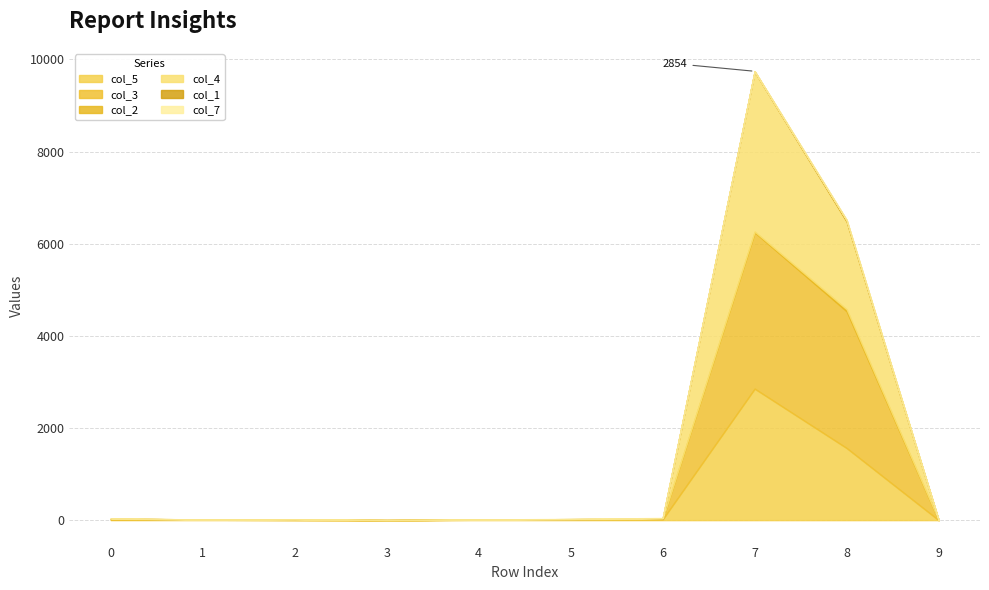

Rank the series at 0 from lowest to highest value.

col_1, col_7, col_2, col_5, col_4, col_3